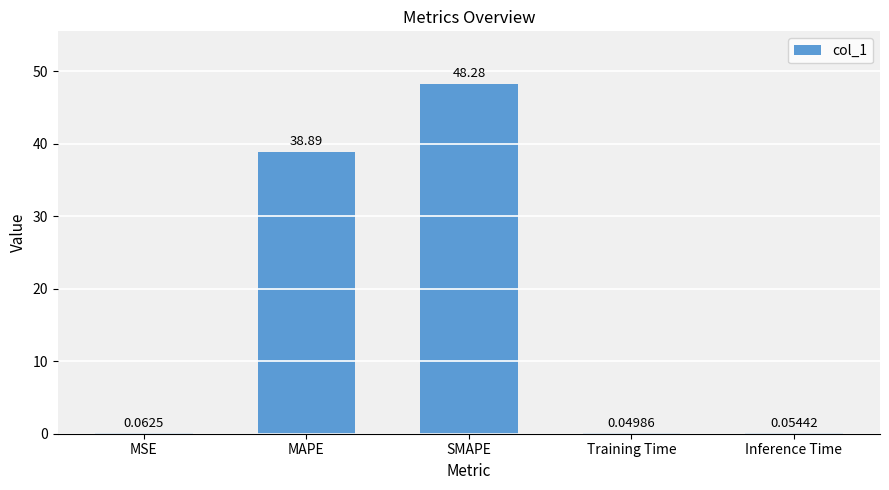

Count the number of data series in this chart.

1